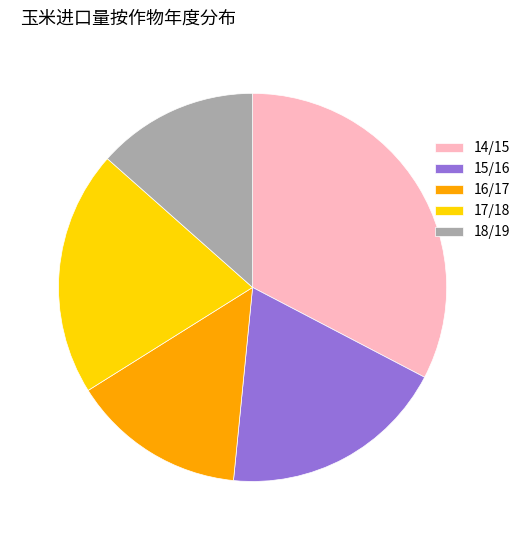

Which slice is the largest?

14/15